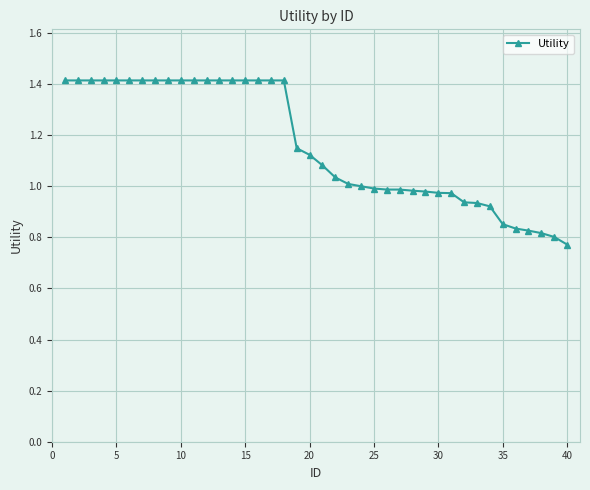

What is the difference between the maximum and minimum values?

0.6